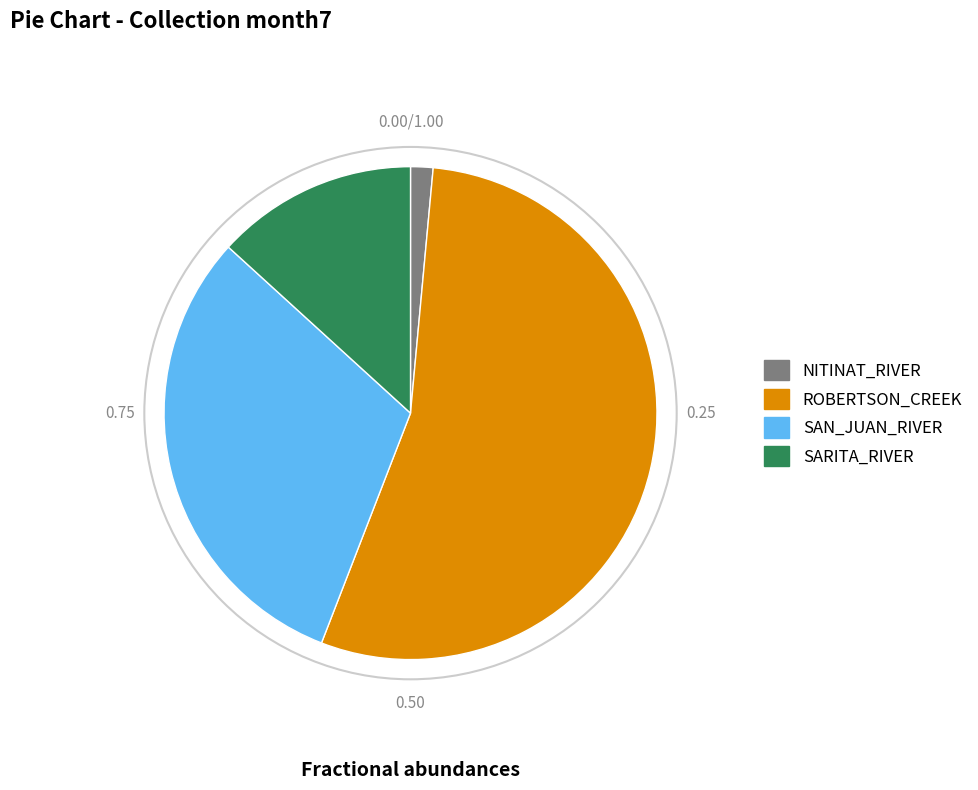

Between NITINAT_RIVER and SAN_JUAN_RIVER, which is larger?

SAN_JUAN_RIVER